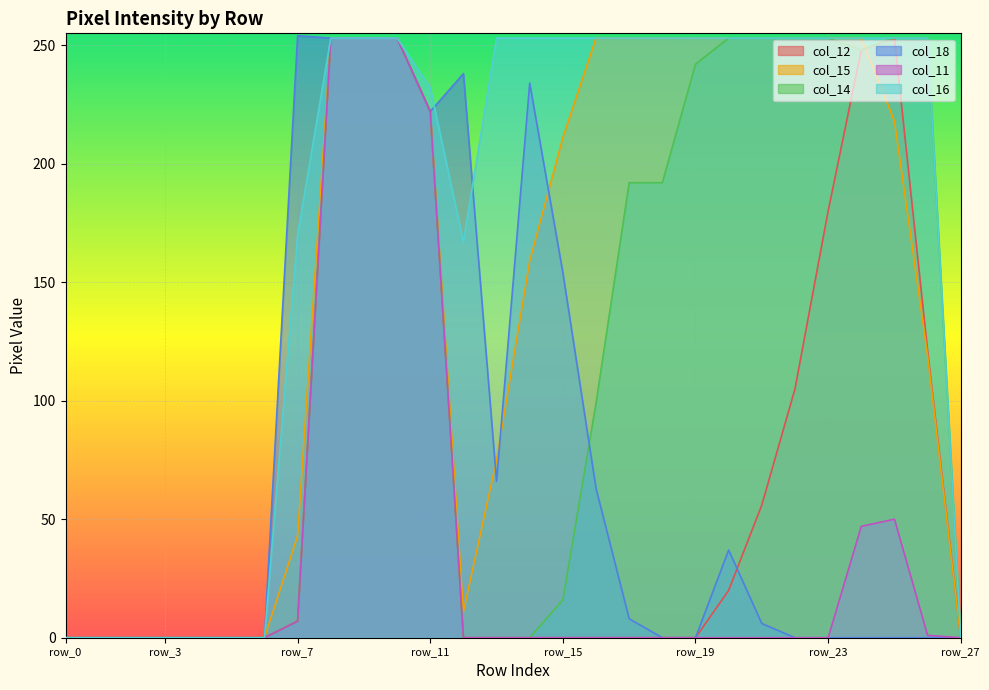

Reading left to right, what are all the values shown in this chart?

col_12: row_0=0	row_1=0	row_2=0	row_3=0	row_4=0	row_5=0	row_6=0	row_7=7	row_8=253	row_9=253	row_10=253	row_11=222	row_12=0	row_13=0	row_14=0	row_15=0	row_16=0	row_17=0	row_18=0	row_19=0	row_20=20	row_21=56	row_22=105	row_23=180	row_24=248	row_25=253	row_26=121	row_27=0
col_15: row_0=0	row_1=0	row_2=0	row_3=0	row_4=0	row_5=0	row_6=0	row_7=43	row_8=253	row_9=253	row_10=253	row_11=222	row_12=11	row_13=75	row_14=159	row_15=211	row_16=253	row_17=253	row_18=253	row_19=253	row_20=253	row_21=253	row_22=253	row_23=253	row_24=253	row_25=218	row_26=119	row_27=0
col_14: row_0=0	row_1=0	row_2=0	row_3=0	row_4=0	row_5=0	row_6=0	row_7=7	row_8=253	row_9=253	row_10=253	row_11=222	row_12=0	row_13=0	row_14=0	row_15=16	row_16=99	row_17=192	row_18=192	row_19=242	row_20=253	row_21=253	row_22=253	row_23=253	row_24=248	row_25=253	row_26=253	row_27=0
col_18: row_0=0	row_1=0	row_2=0	row_3=0	row_4=0	row_5=0	row_6=0	row_7=254	row_8=253	row_9=253	row_10=253	row_11=222	row_12=238	row_13=66	row_14=234	row_15=154	row_16=63	row_17=8	row_18=0	row_19=0	row_20=37	row_21=6	row_22=0	row_23=0	row_24=0	row_25=0	row_26=0	row_27=0
col_11: row_0=0	row_1=0	row_2=0	row_3=0	row_4=0	row_5=0	row_6=0	row_7=7	row_8=253	row_9=253	row_10=253	row_11=222	row_12=0	row_13=0	row_14=0	row_15=0	row_16=0	row_17=0	row_18=0	row_19=0	row_20=0	row_21=0	row_22=0	row_23=0	row_24=47	row_25=50	row_26=1	row_27=0
col_16: row_0=0	row_1=0	row_2=0	row_3=0	row_4=0	row_5=0	row_6=0	row_7=170	row_8=253	row_9=253	row_10=253	row_11=232	row_12=167	row_13=253	row_14=253	row_15=253	row_16=253	row_17=253	row_18=253	row_19=253	row_20=253	row_21=253	row_22=253	row_23=253	row_24=253	row_25=253	row_26=253	row_27=0